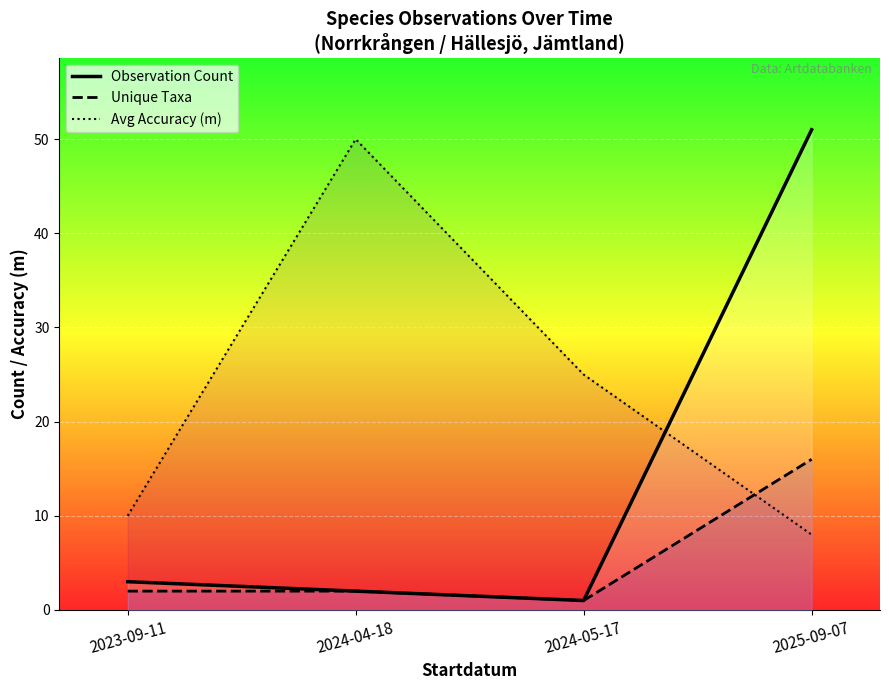

What are all the series names shown in the legend?

Observation Count, Unique Taxa, Avg Accuracy (m)